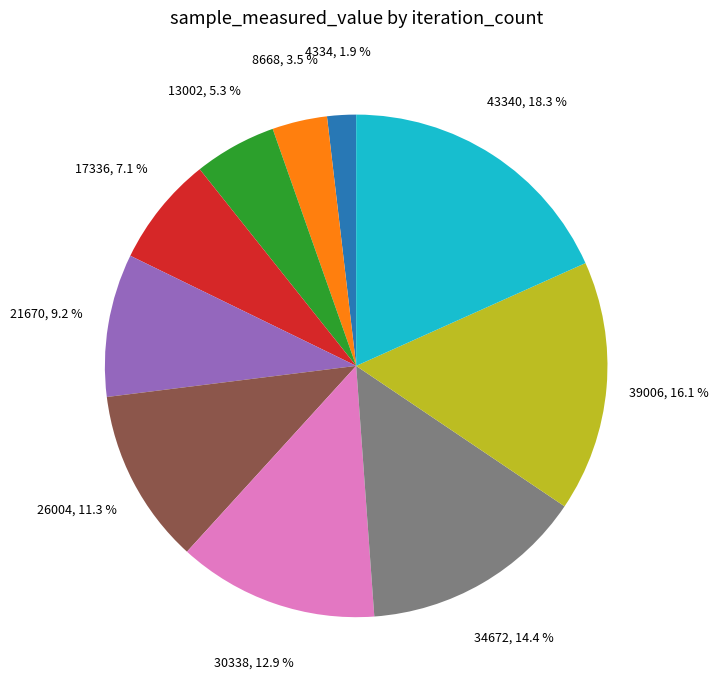

Does any single category account for the majority?

No